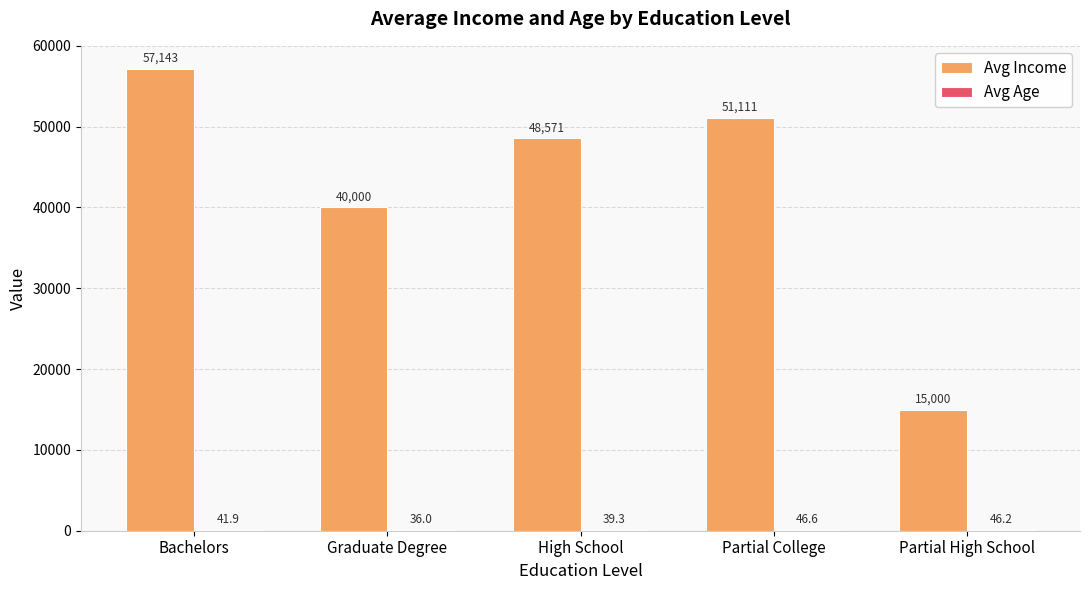

How many groups of bars are there?

5